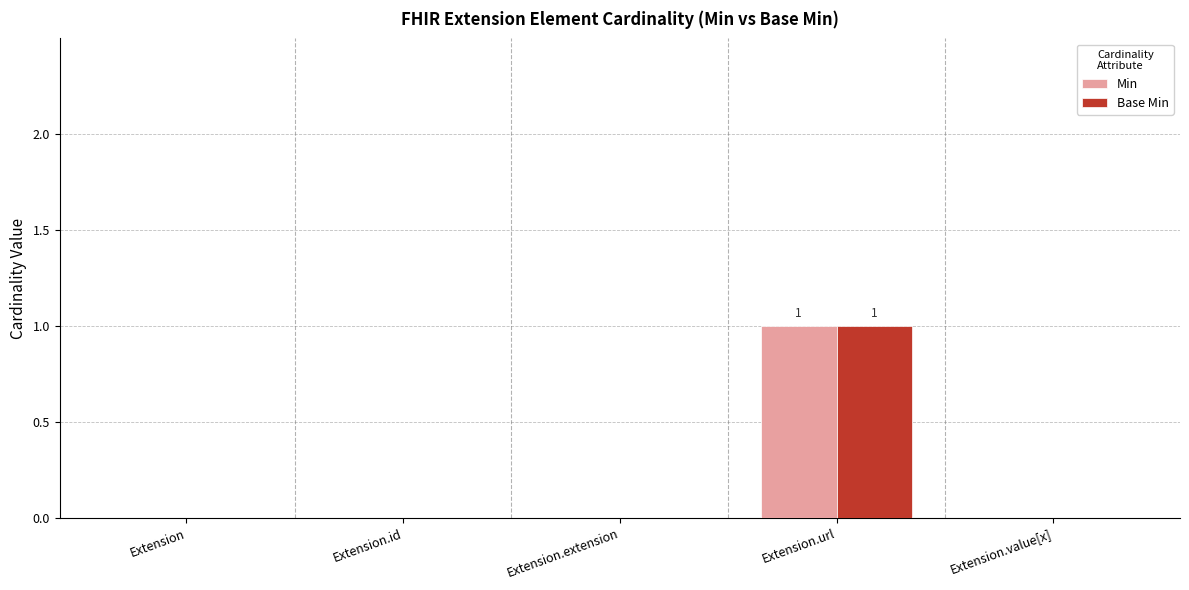

At which label does Min reach its peak?

Extension.url